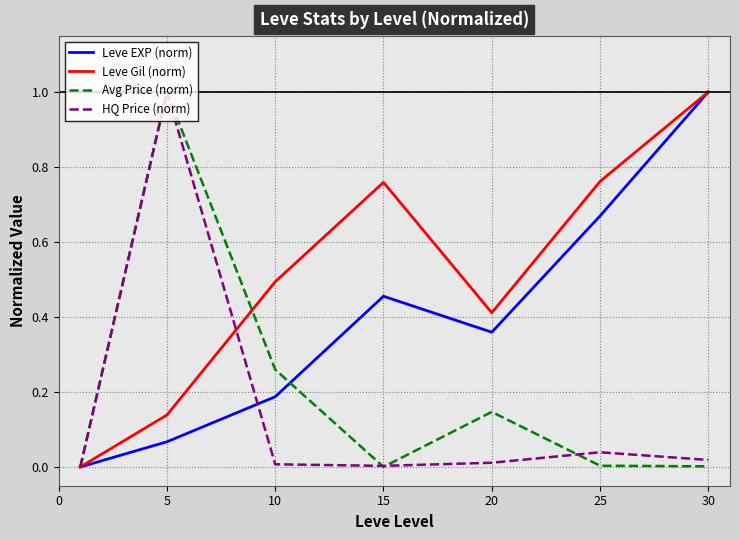

Does the chart display data point markers on the line(s)?

No